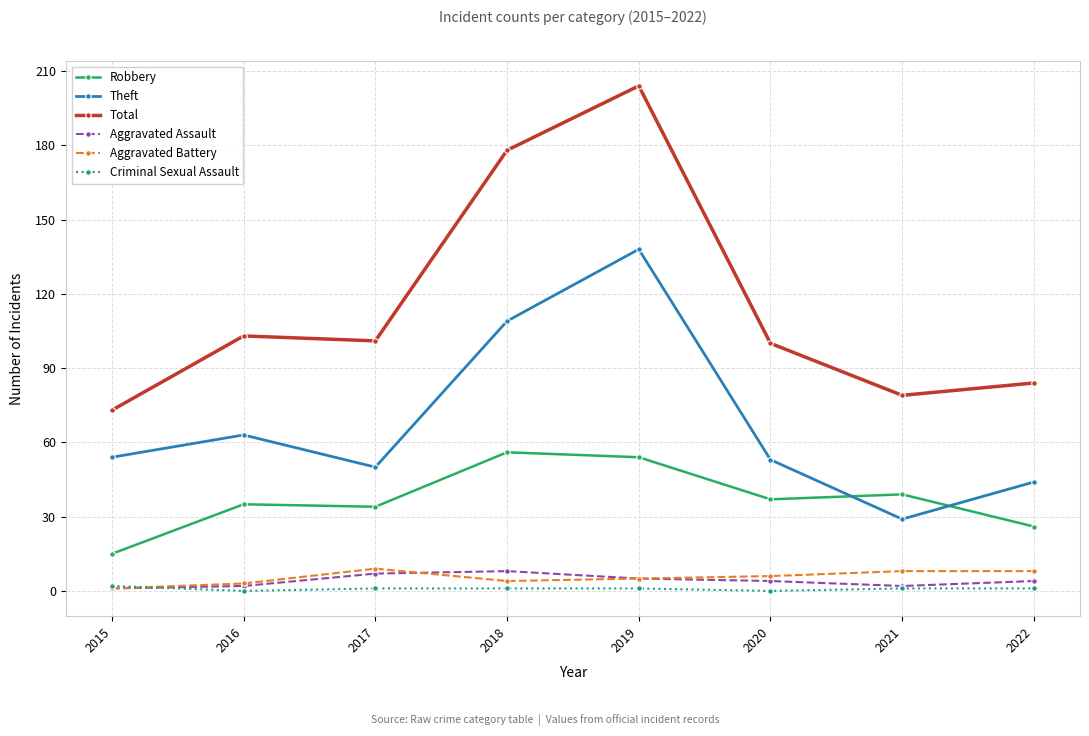

What is the value of the Robbery point at the 2nd from the left?

35